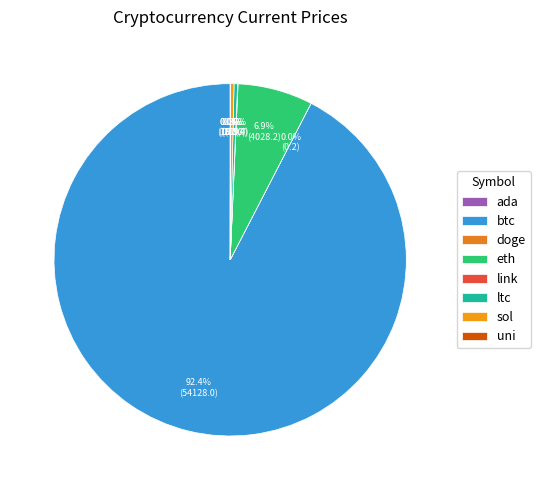

Is btc the majority of the pie?

Yes